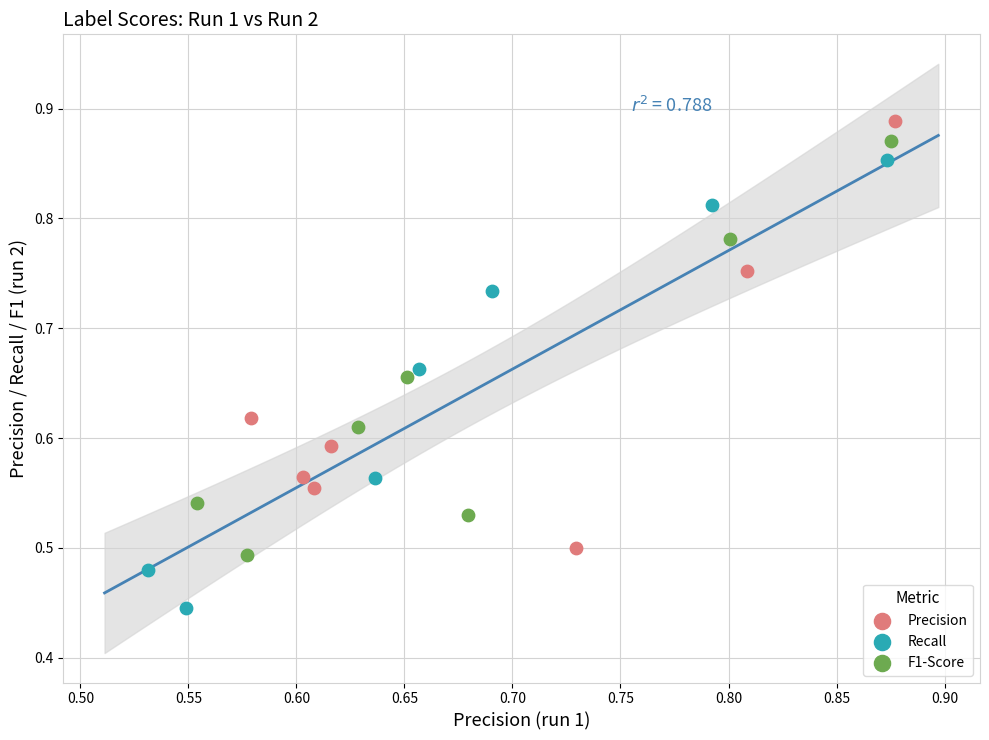

Which series reaches the minimum Y coordinate?

Recall